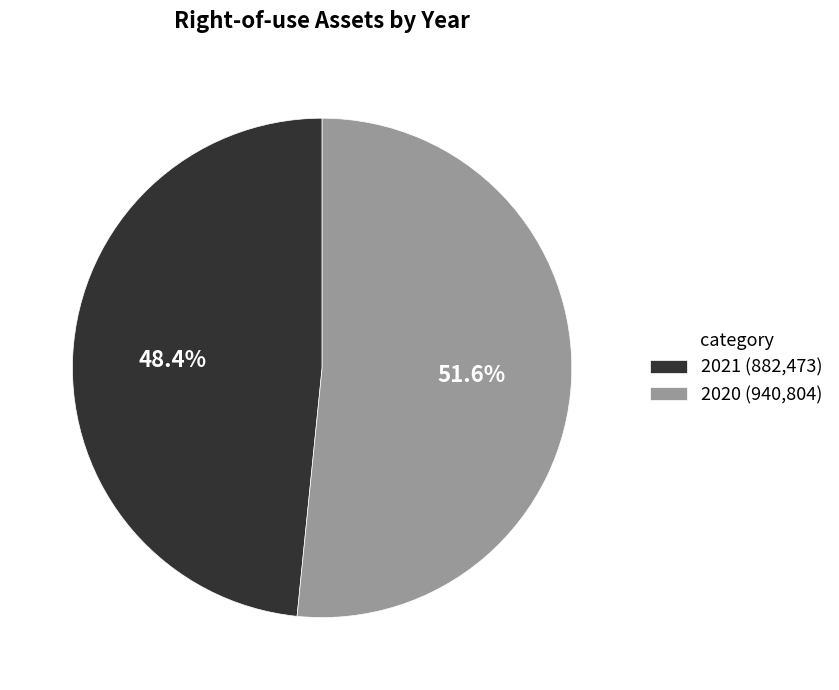

Does 2021 represent more than half of the total?

No